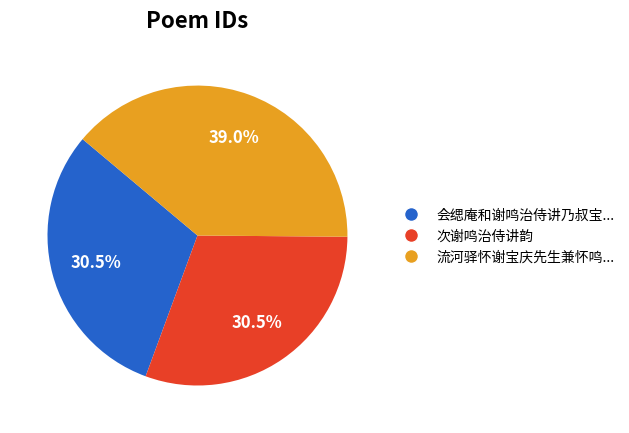

Which has a higher value, 会缌庵和谢鸣治侍讲乃叔宝... or 流河驿怀谢宝庆先生兼怀鸣...?

流河驿怀谢宝庆先生兼怀鸣...